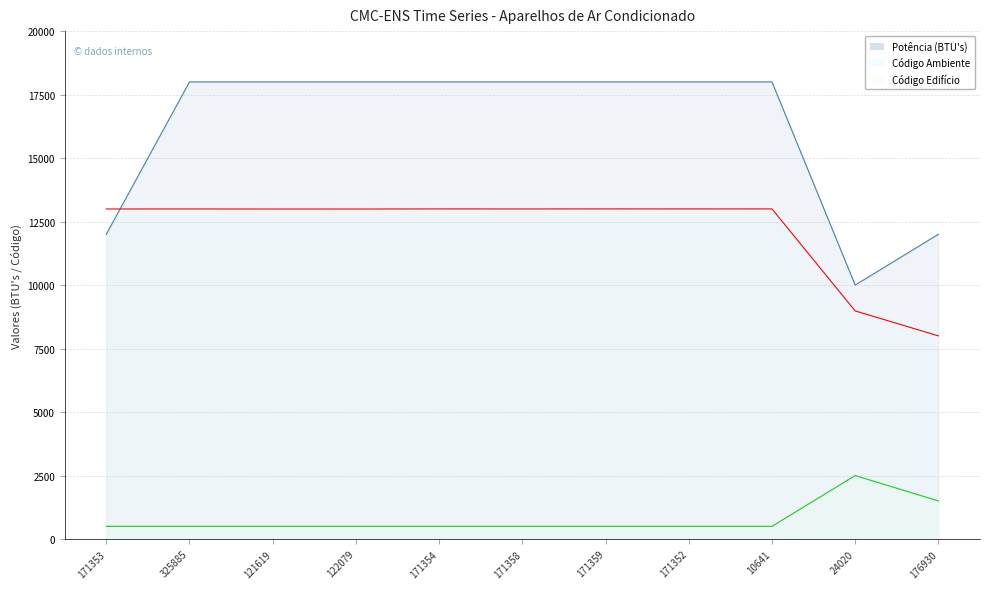

How many values in the Potência (BTU's) line series are below 18000?

3